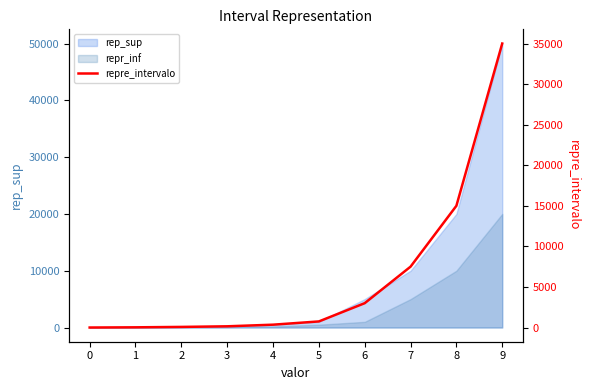

Reading left to right, extract all data points from this chart.

0	25	75	150	350	750	3000	7500	15000	35000